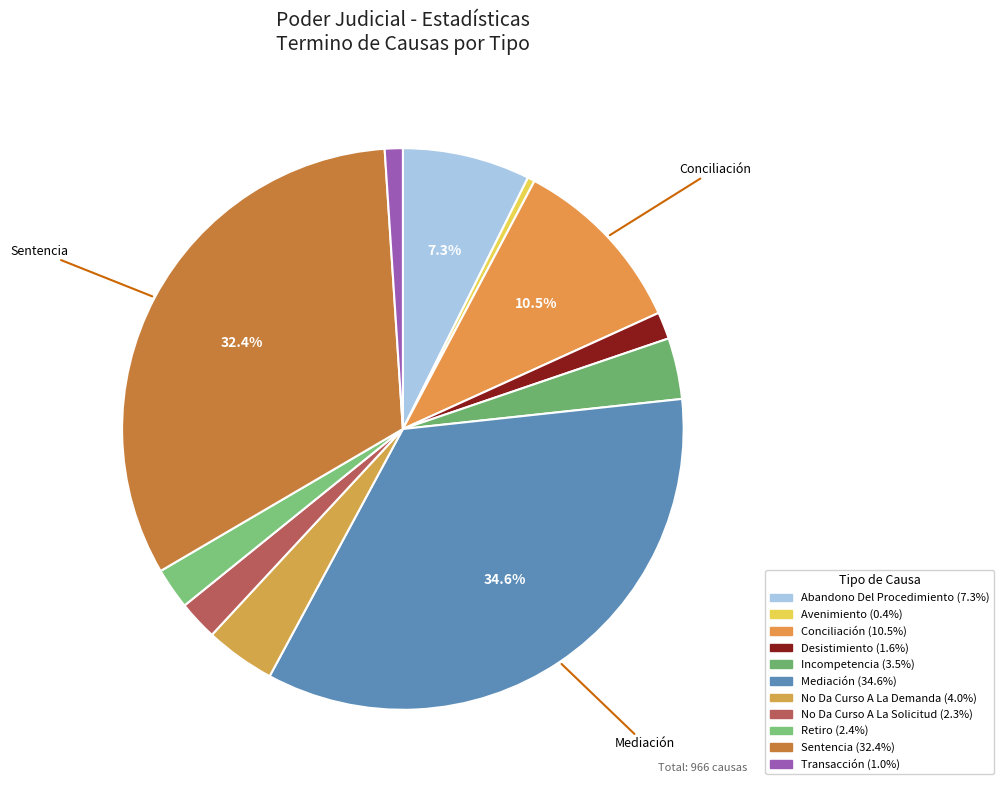

To the nearest percent, what percentage of the pie is Mediación?

35%